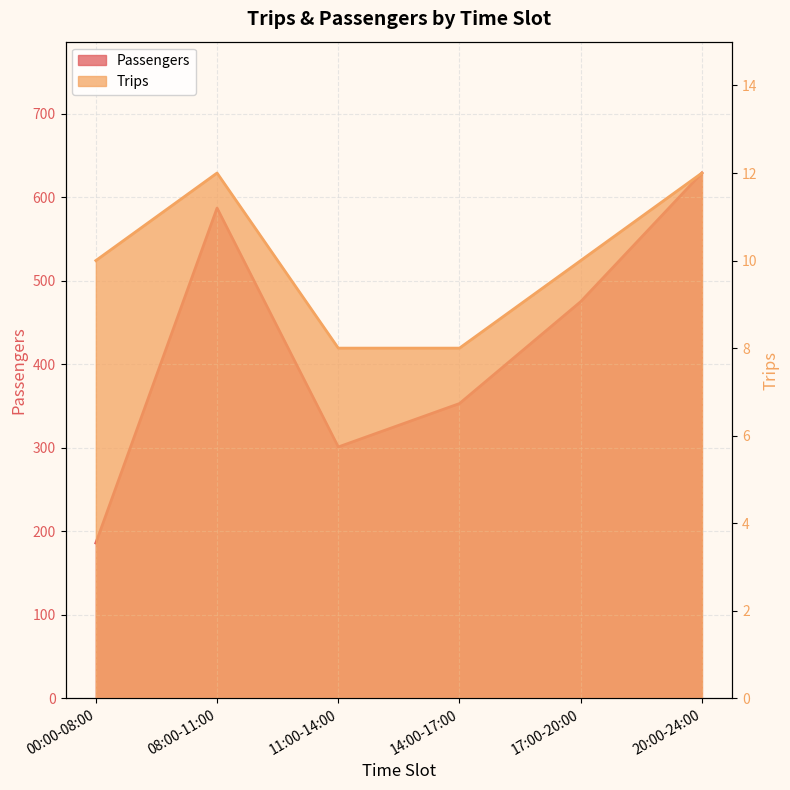

Which category has the highest value in the Passengers series?

20:00-24:00